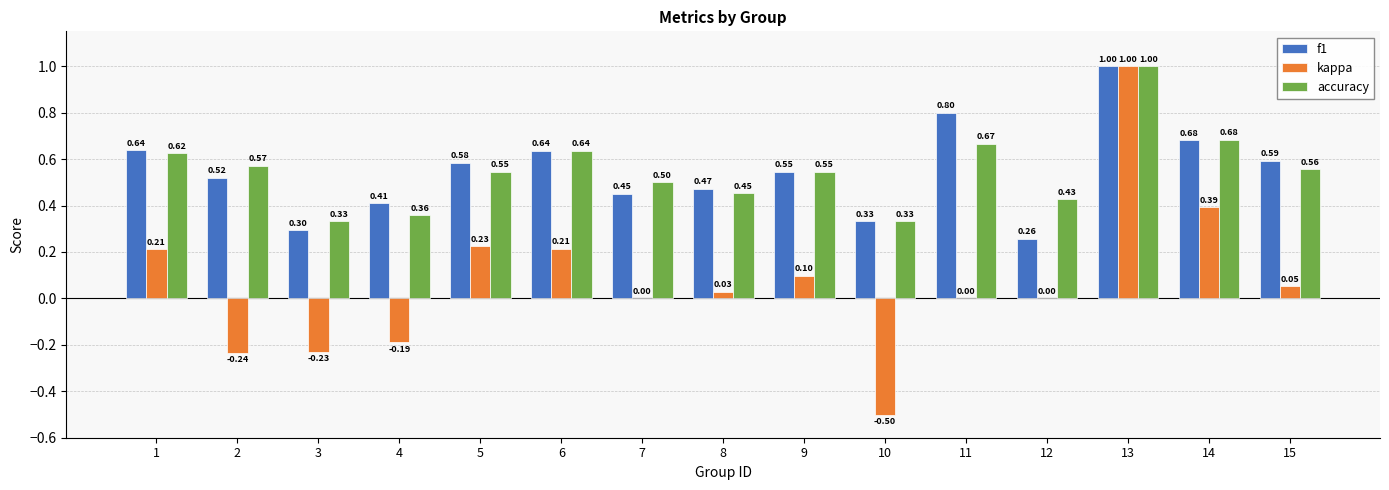

What is the sum of the kappa values at 13 and 10?

0.5